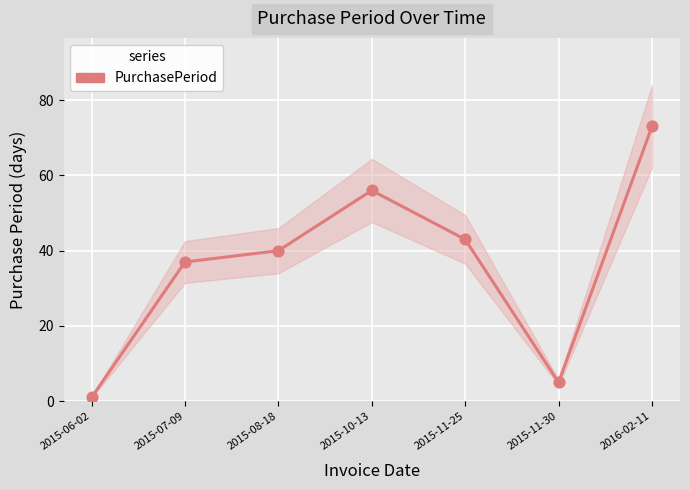

What is the change in value from 2015-11-25 to 2016-02-11?

+30